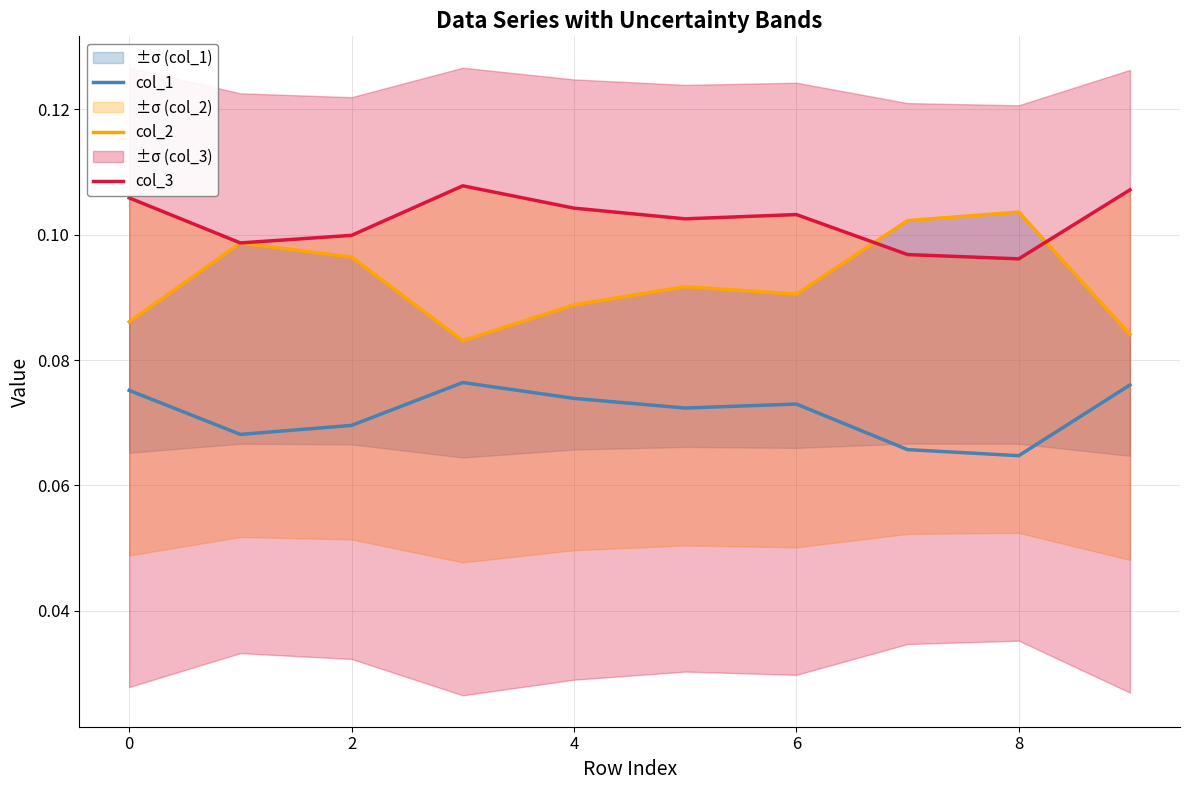

Is it true that col_3 equals 0.1 at −2?

True